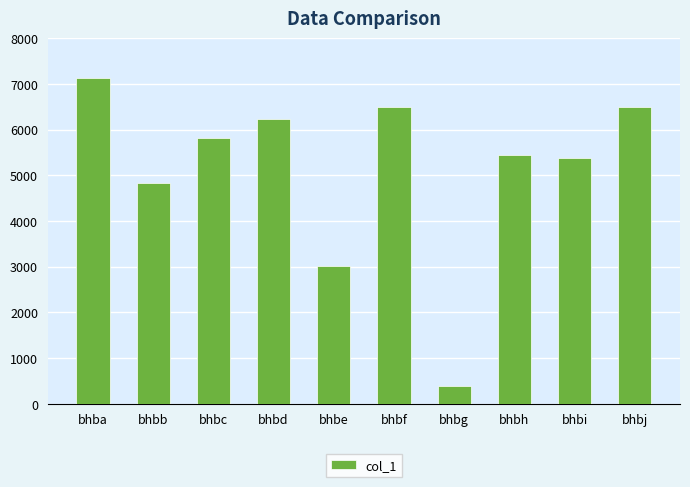

At which label is the value closest to 3756?

bhbe